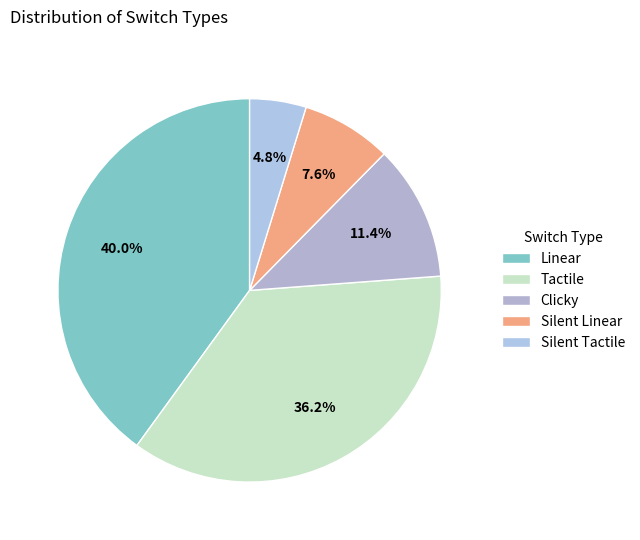

Approximately how many times larger is the value at Silent Tactile compared to Tactile?

0.1